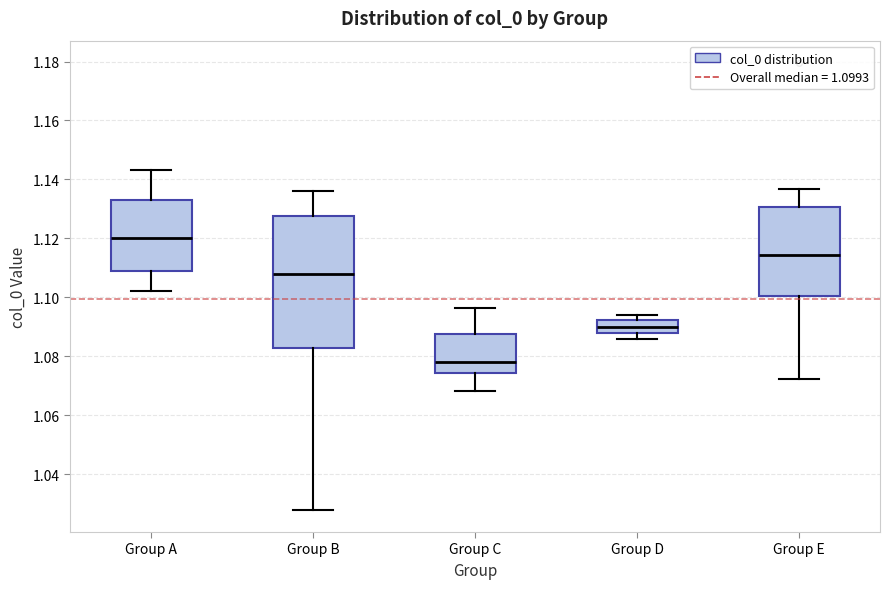

Reading left to right, transcribe this box plot: for each box, give where its median line is, the range the box spans, and where its two whiskers end, as read against the y-axis. The values are not printed on the chart, so give them approximately, as read against the axis.

Group A: median 1.120, box 1.108 to 1.132, whiskers 1.102 to 1.144
Group B: median 1.108, box 1.082 to 1.128, whiskers 1.028 to 1.136
Group C: median 1.078, box 1.074 to 1.088, whiskers 1.068 to 1.096
Group D: median 1.090, box 1.088 to 1.092, whiskers 1.086 to 1.094
Group E: median 1.114, box 1.100 to 1.130, whiskers 1.072 to 1.136